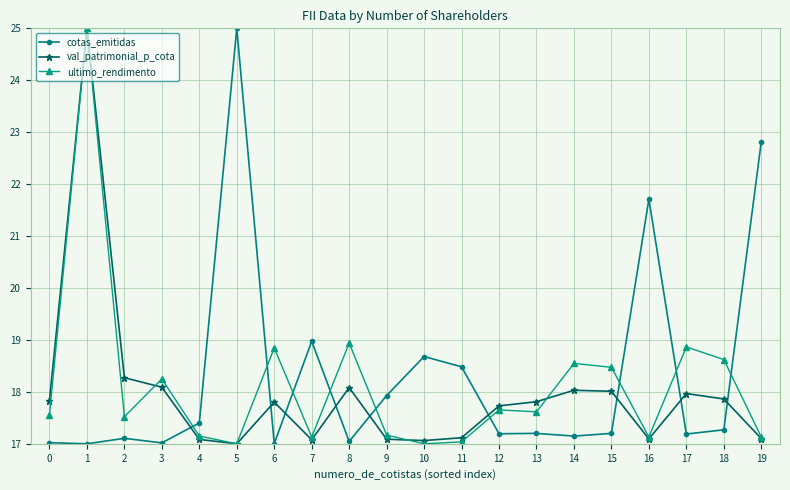

Which series has the largest total across all categories?

cotas_emitidas